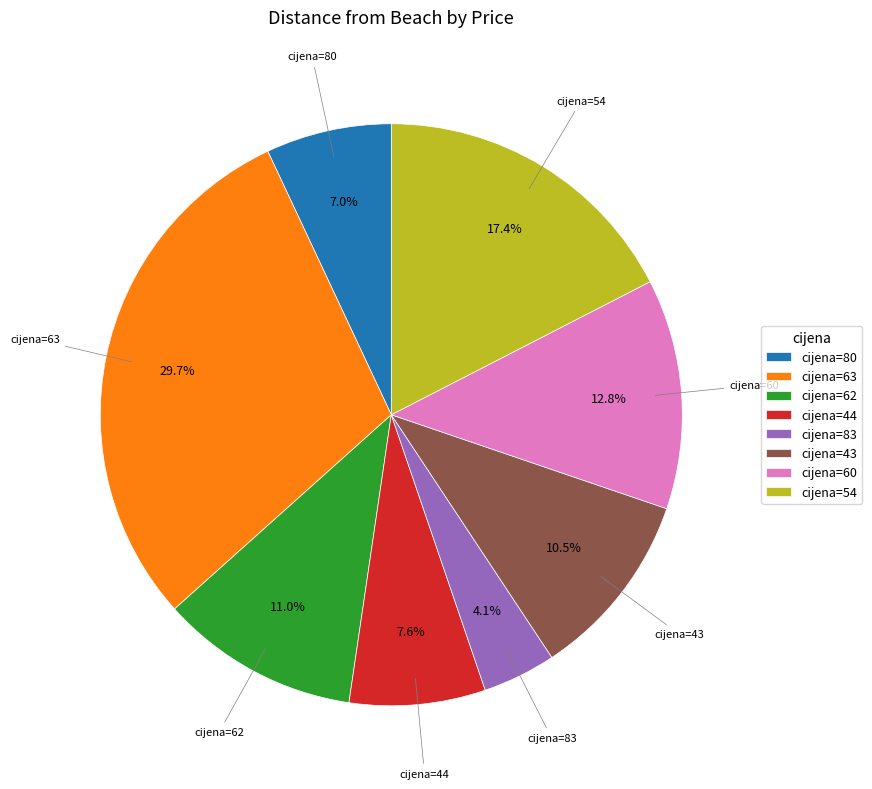

Is there any slice that represents more than half of the pie?

No